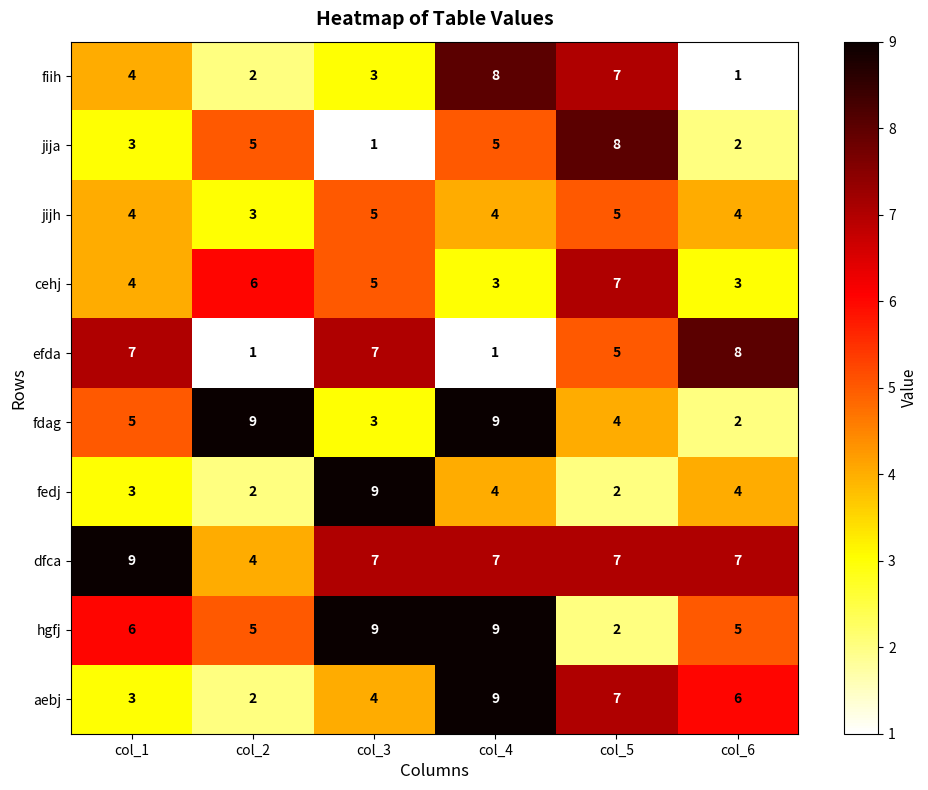

What is the spread (max minus min) of values at col_6?

7